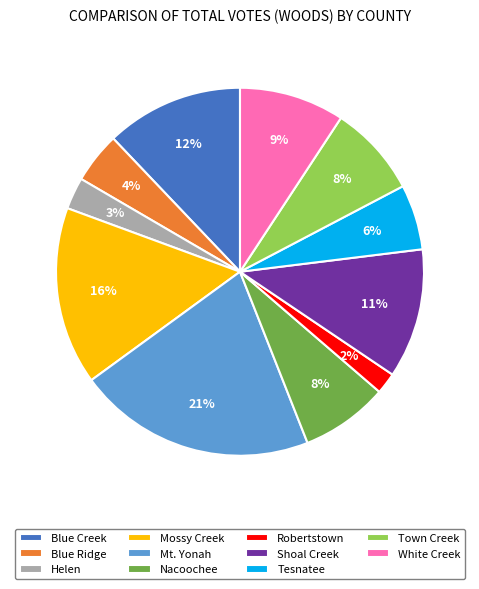

To the nearest percent, what percentage of the pie is Tesnatee?

6%